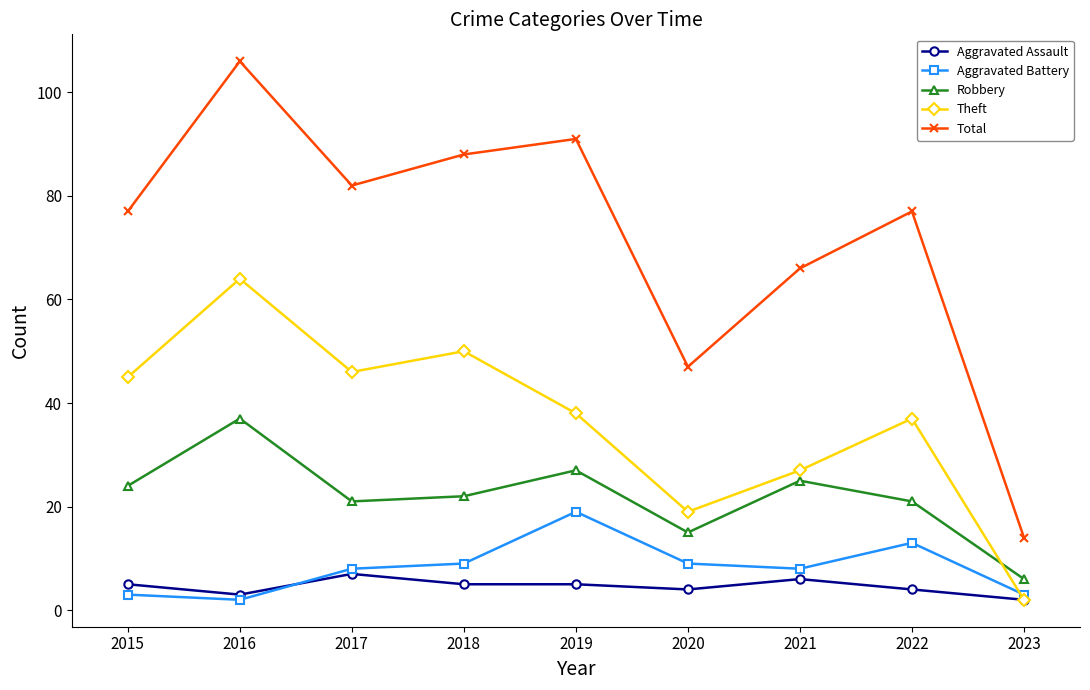

How many interior local valleys does the Theft series have?

2